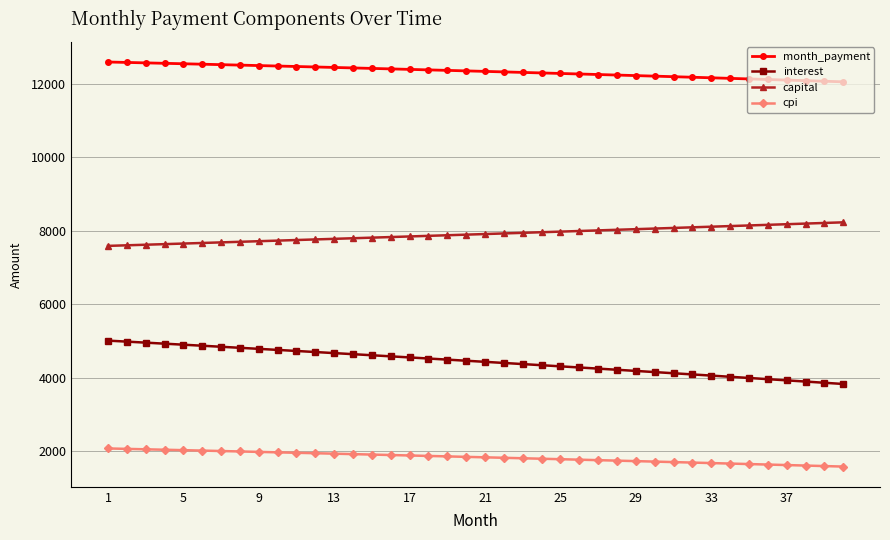

Is this an area chart (filled region under the line)?

No